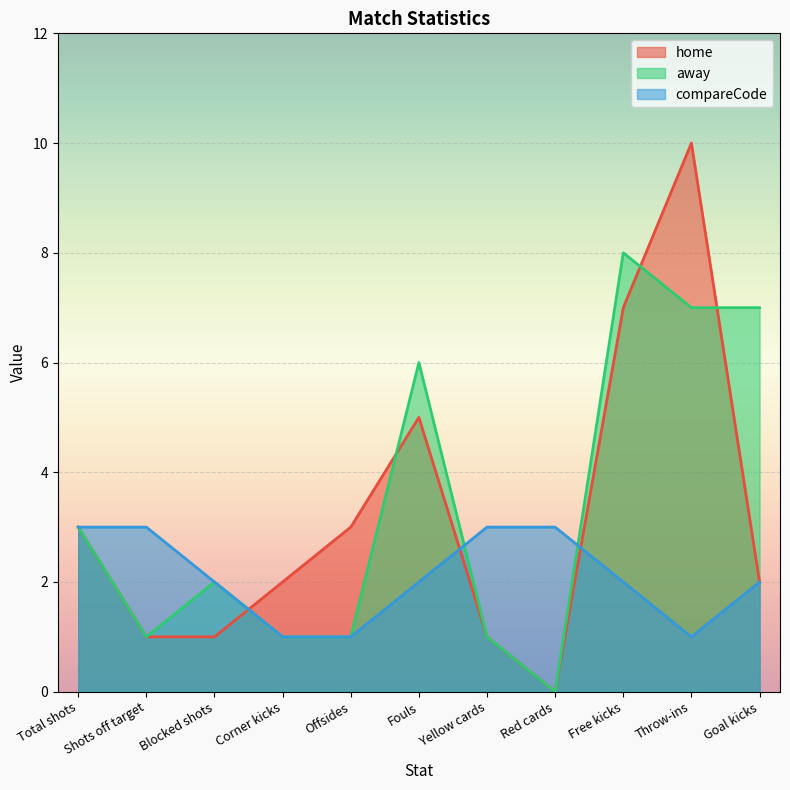

Which has a higher value, Fouls or Yellow cards?

Fouls